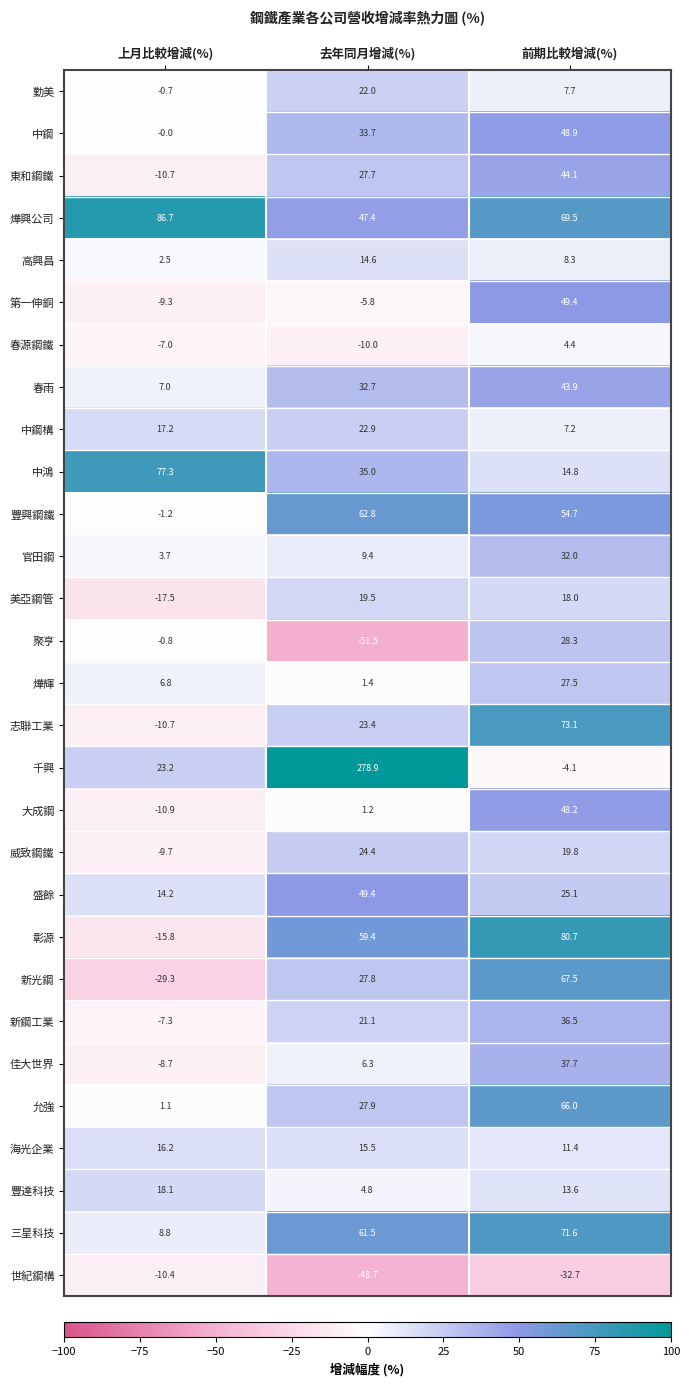

Which series changed the most between 去年同月增減(%) and 前期比較增減(%)?

千興